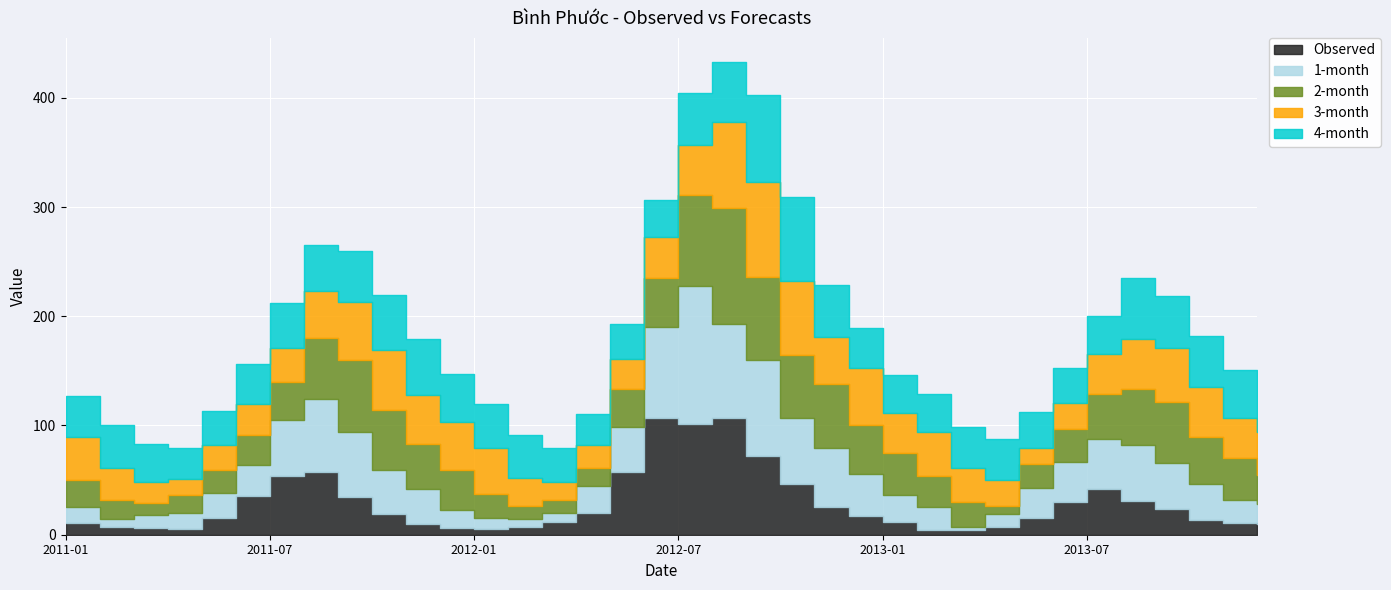

List the labels in order of 2-month value, smallest first.

2013-04, 2011-03, 2012-03, 2012-02, 2012-04, 2011-04, 2011-02, 2011-05, 2013-05, 2012-01, 2013-03, 2011-01, 2013-12, 2011-06, 2013-02, 2013-06, 2011-07, 2012-05, 2011-12, 2013-11, 2013-01, 2011-11, 2013-07, 2013-10, 2012-06, 2012-12, 2013-08, 2011-10, 2013-09, 2011-08, 2012-10, 2012-11, 2011-09, 2012-09, 2012-07, 2012-08